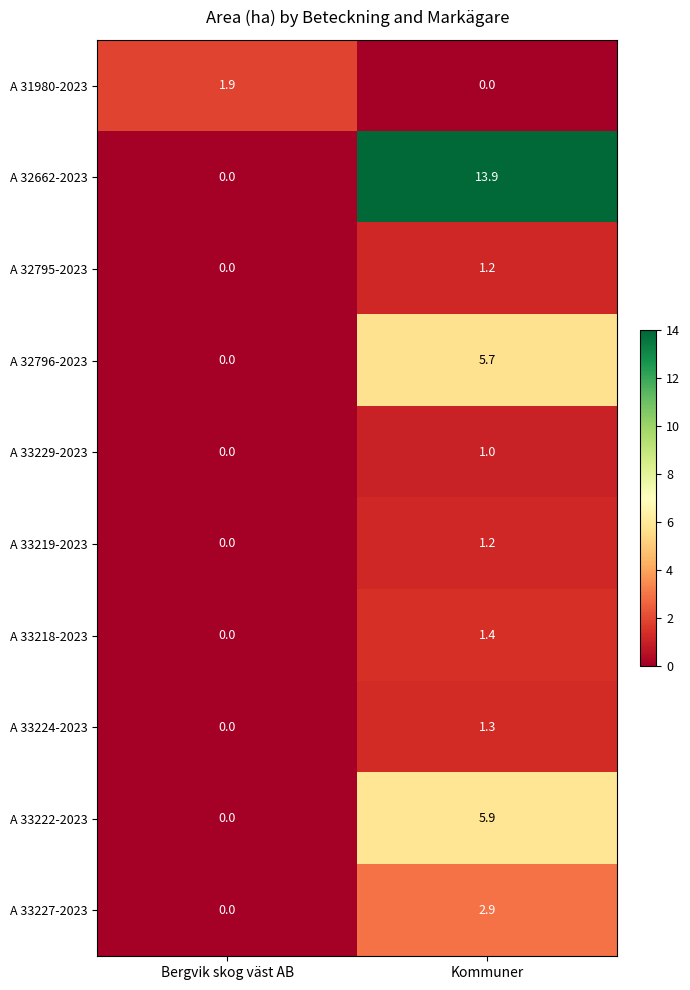

Which series changed the most between Bergvik skog väst AB and Kommuner?

A 32662-2023